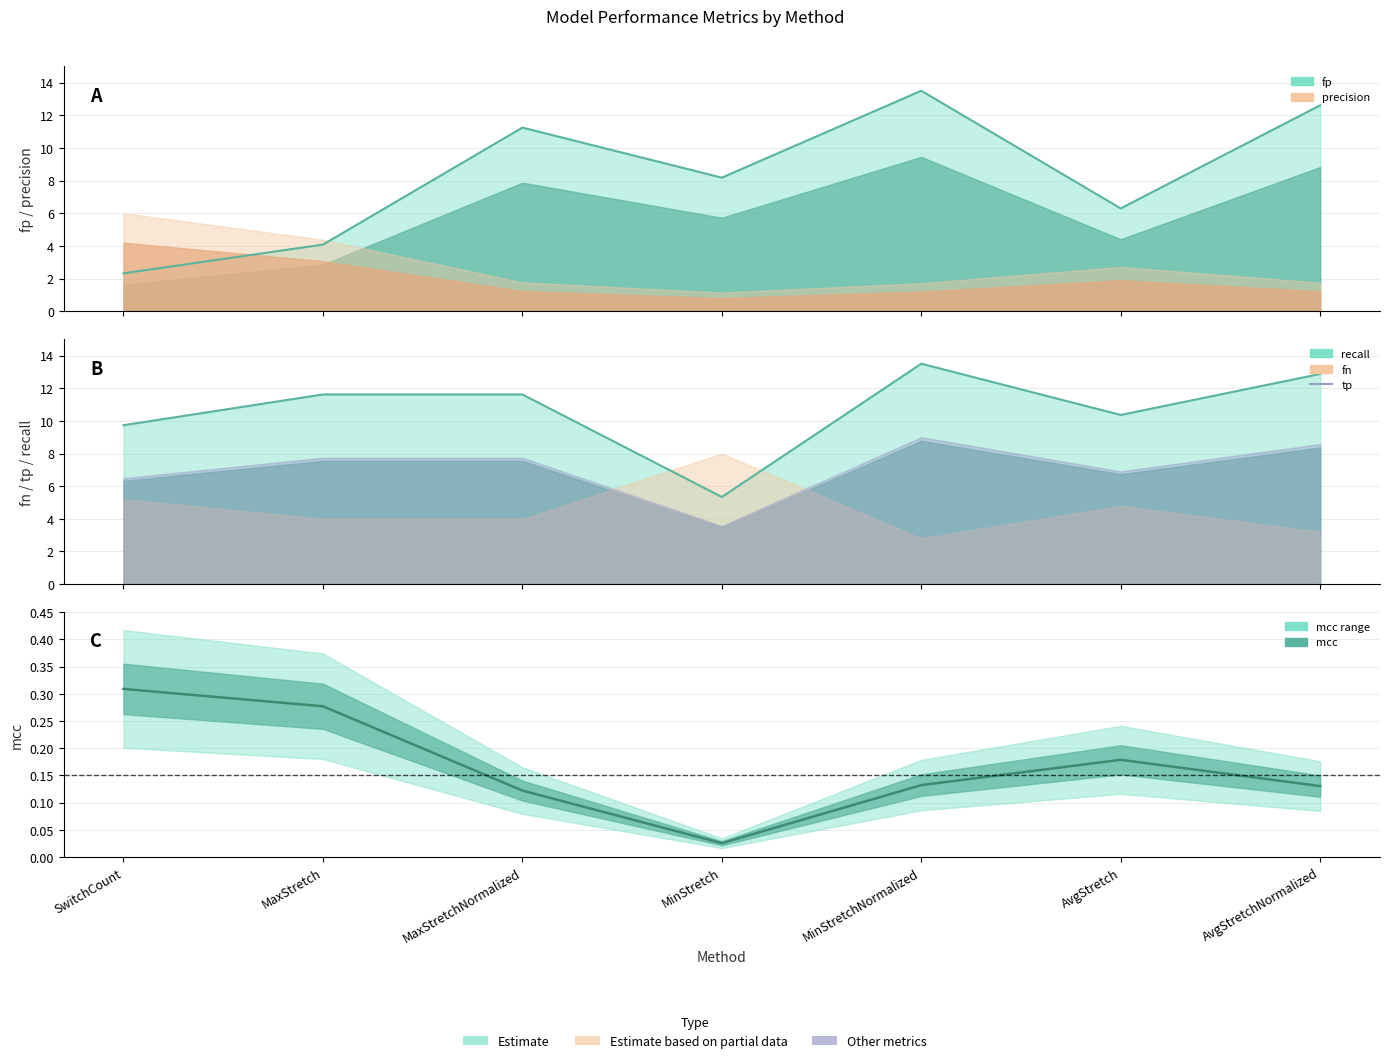

True or false: fn has more than 2 points higher than both neighbors.

False